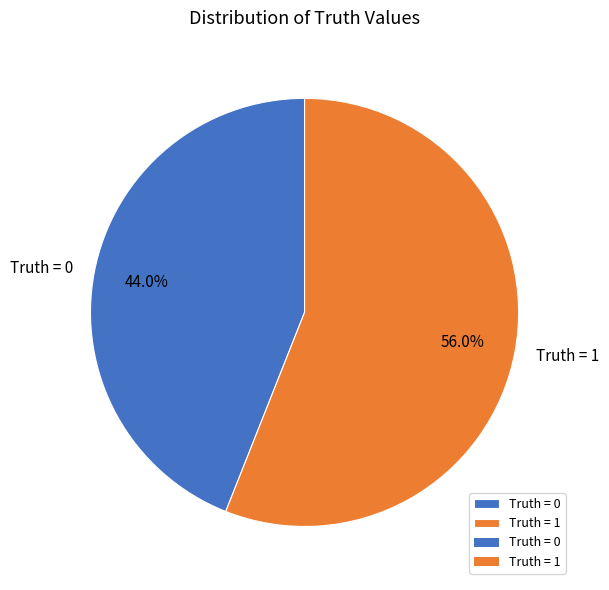

Does any single category account for the majority?

Yes